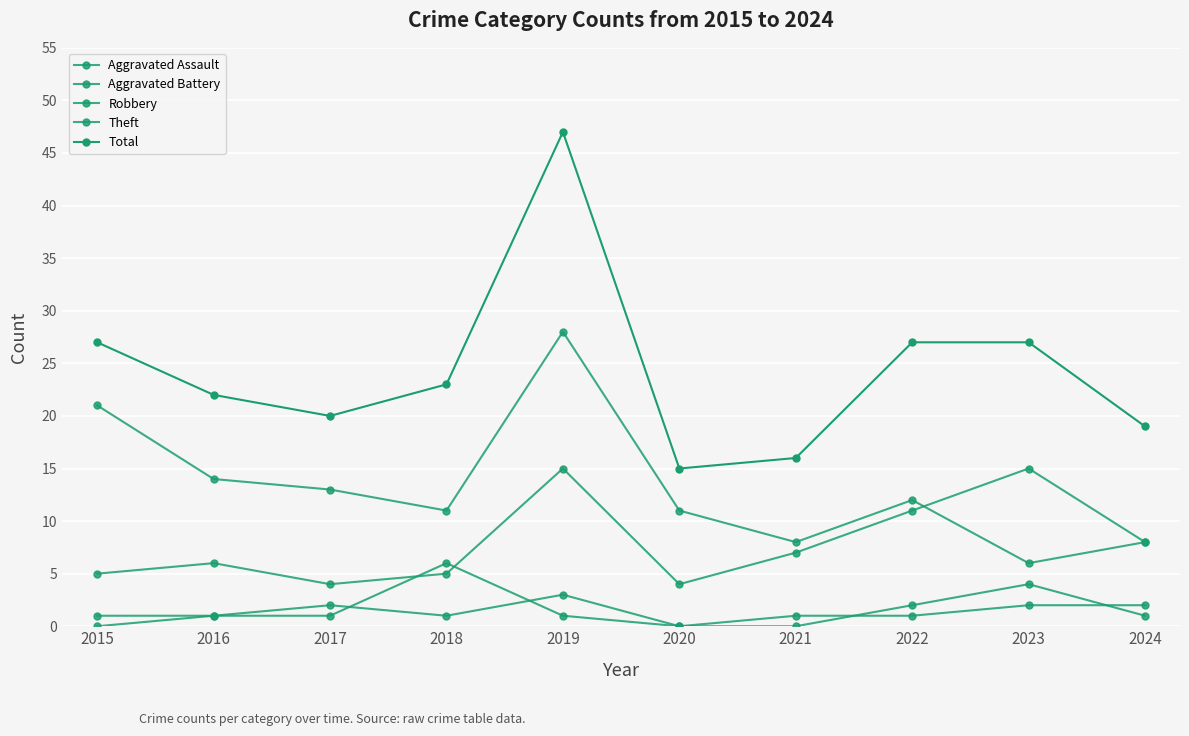

What is the difference between the Theft values at 2022 and 2016?

2